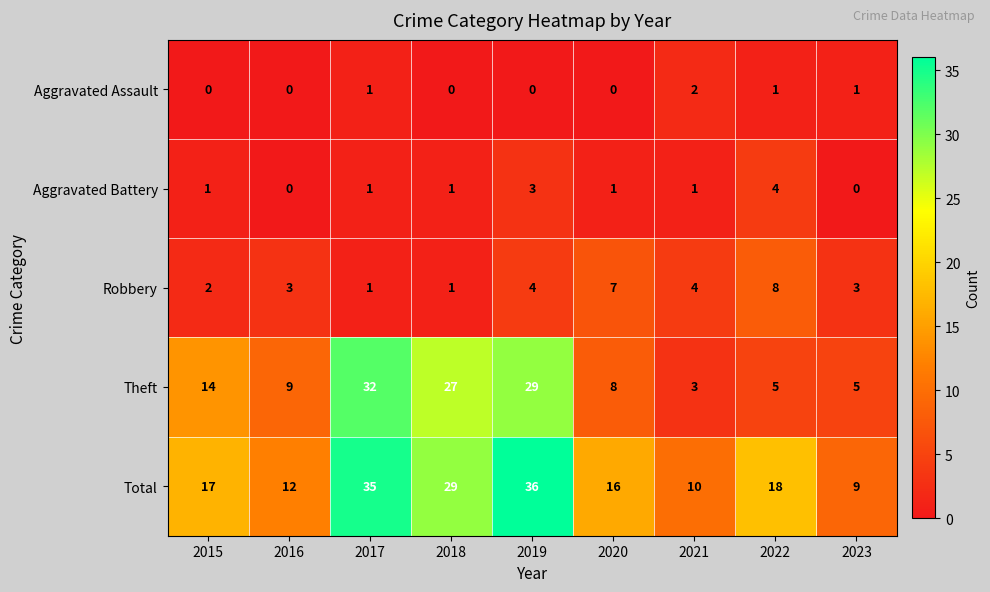

Rank the series at 2022 from lowest to highest value.

Aggravated Assault, Aggravated Battery, Theft, Robbery, Total